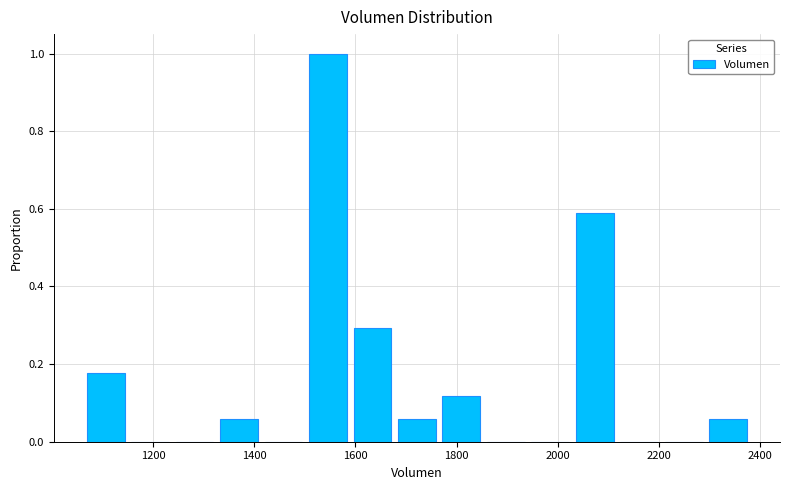

Over which range of the x-axis is the bar tallest?

1500 to 1580